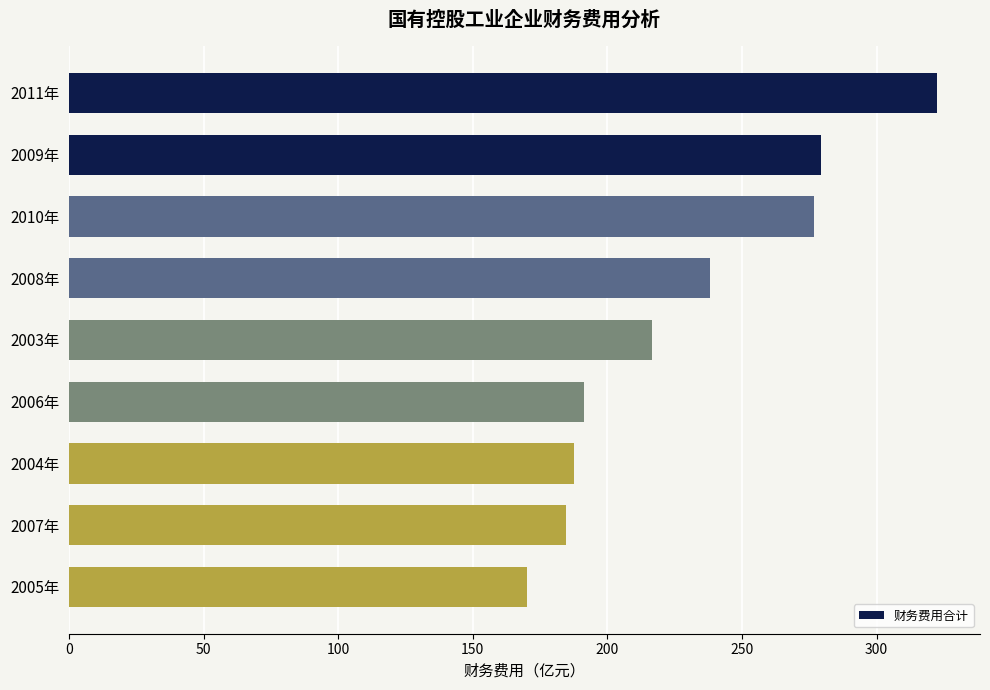

True or false: the data shows 322.3 at 2011年.

True